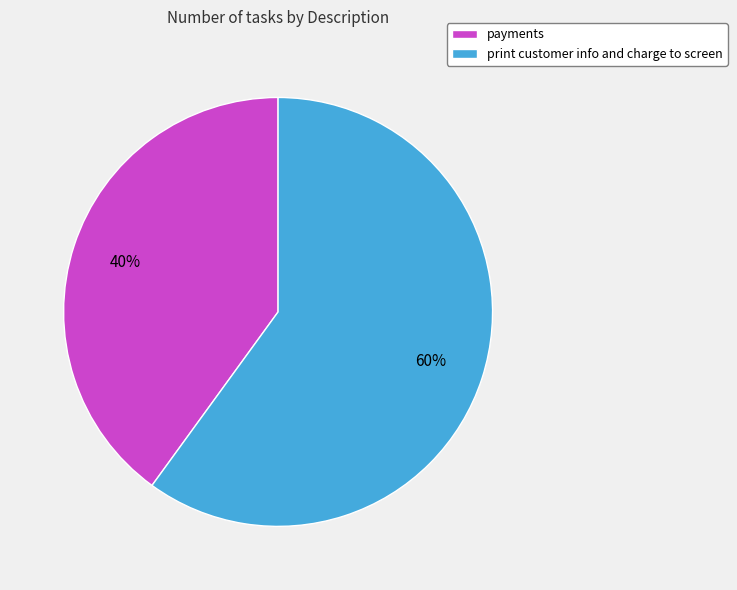

To the nearest percent, what is the difference between the largest and smallest slice percentages?

20%